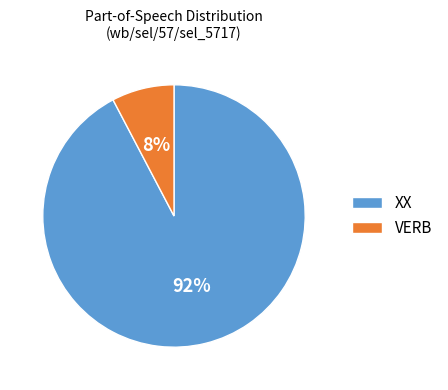

Is the sum of XX and VERB greater than half?

Yes